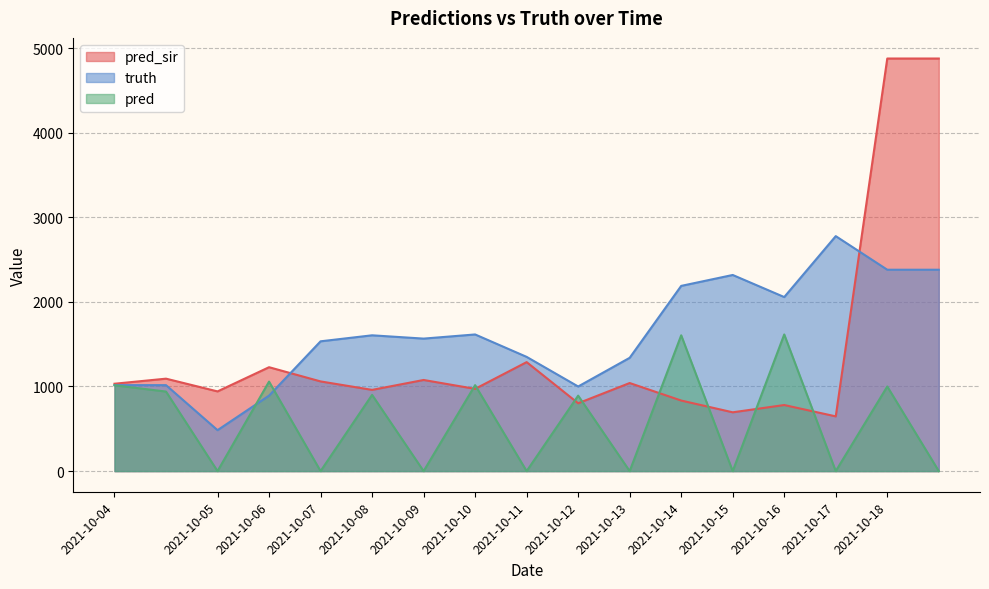

What is the sum of all pred_sir values?

24204.2